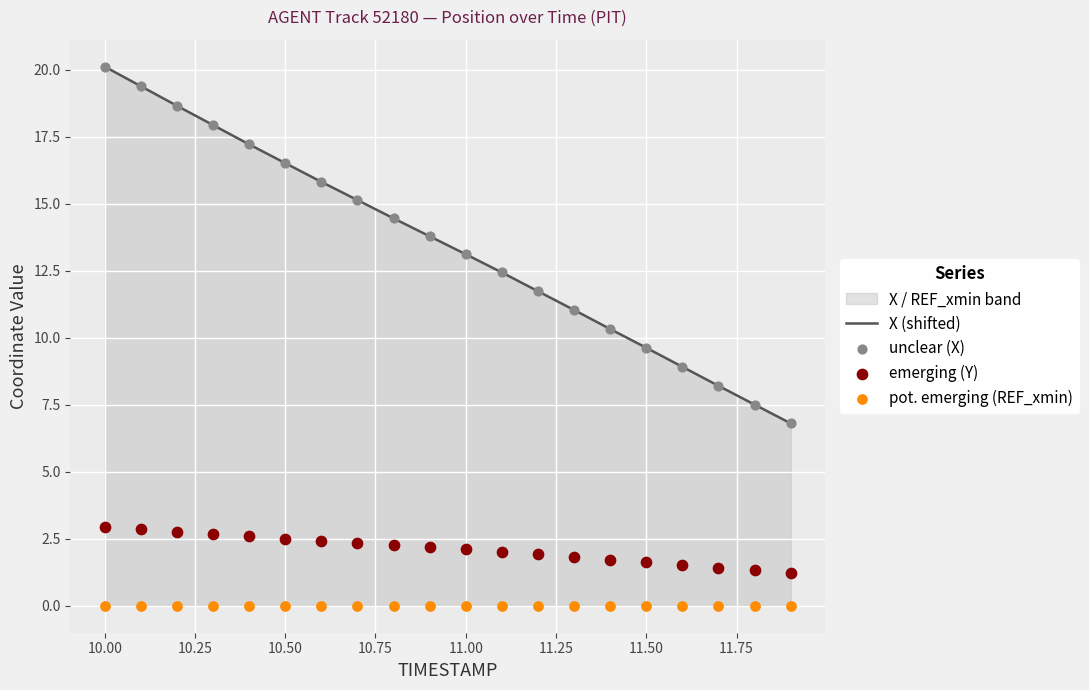

Which series has the widest spread of Y values?

X (shifted)